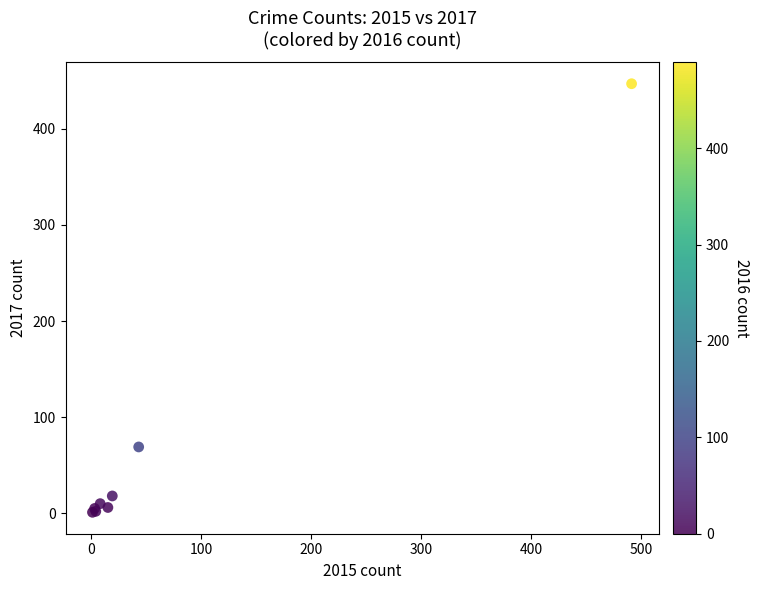

What Y value in the scatter plot is closest to 224?

69